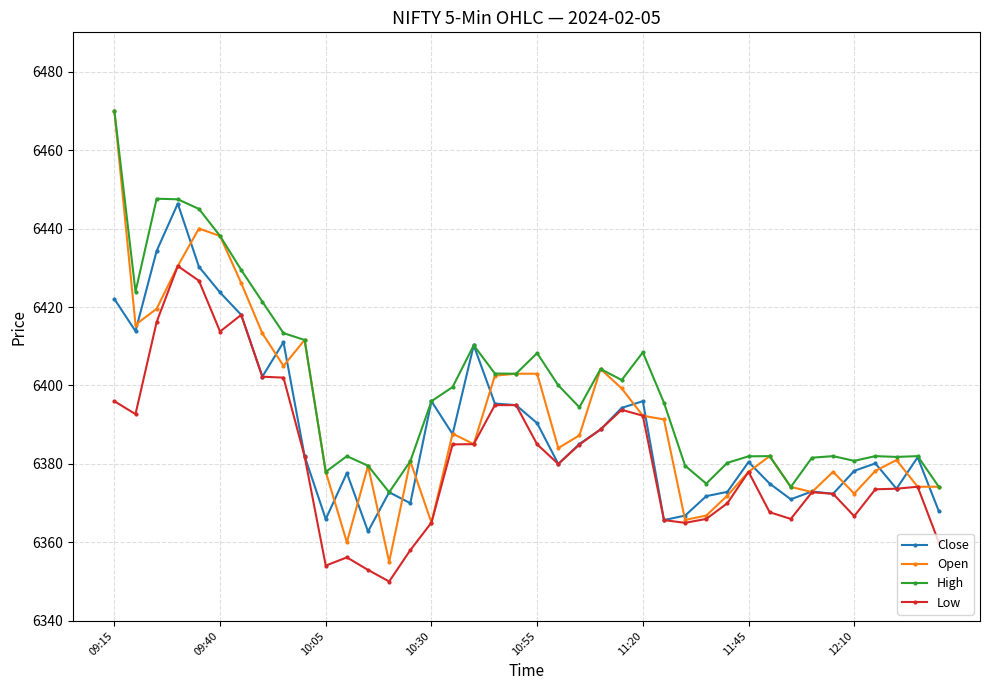

True or false: Close has more than 0 points higher than both neighbors.

True